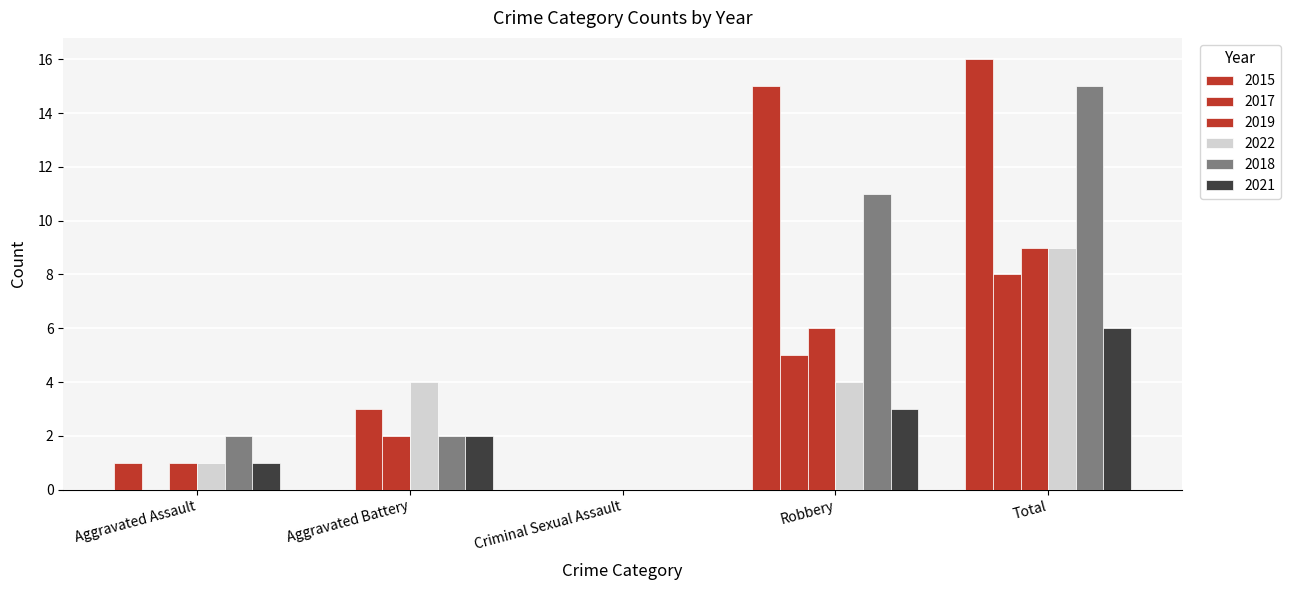

Reading left to right, transcribe all the data shown in this chart.

2015: Aggravated Assault=1	Aggravated Battery=0	Criminal Sexual Assault=0	Robbery=15	Total=16
2017: Aggravated Assault=0	Aggravated Battery=3	Criminal Sexual Assault=0	Robbery=5	Total=8
2019: Aggravated Assault=1	Aggravated Battery=2	Criminal Sexual Assault=0	Robbery=6	Total=9
2022: Aggravated Assault=1	Aggravated Battery=4	Criminal Sexual Assault=0	Robbery=4	Total=9
2018: Aggravated Assault=2	Aggravated Battery=2	Criminal Sexual Assault=0	Robbery=11	Total=15
2021: Aggravated Assault=1	Aggravated Battery=2	Criminal Sexual Assault=0	Robbery=3	Total=6